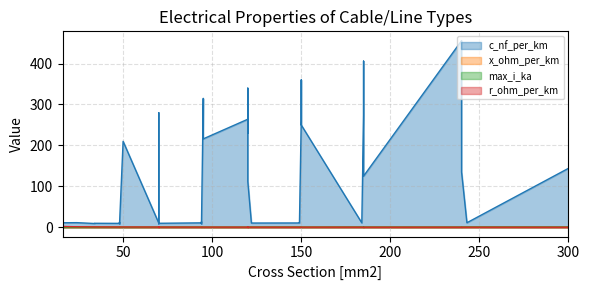

Is it true that r_ohm_per_km equals 0.2 at 9?

True